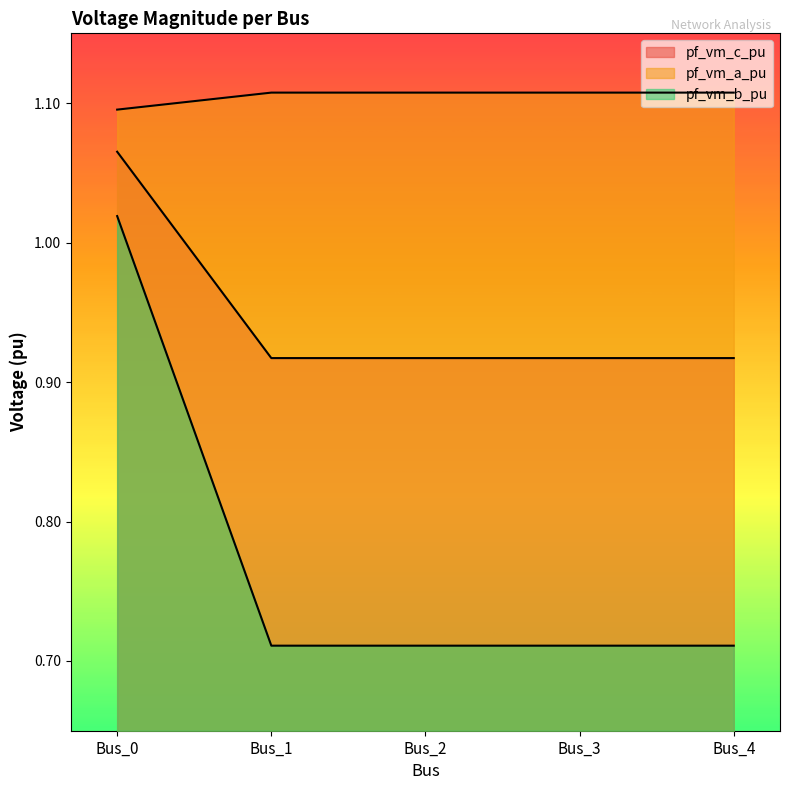

Reading left to right, transcribe all the data shown in this chart.

pf_vm_c_pu: 1.1	1.1	1.1	1.1	1.1
pf_vm_a_pu: 1.1	0.9	0.9	0.9	0.9
pf_vm_b_pu: 1.0	0.7	0.7	0.7	0.7